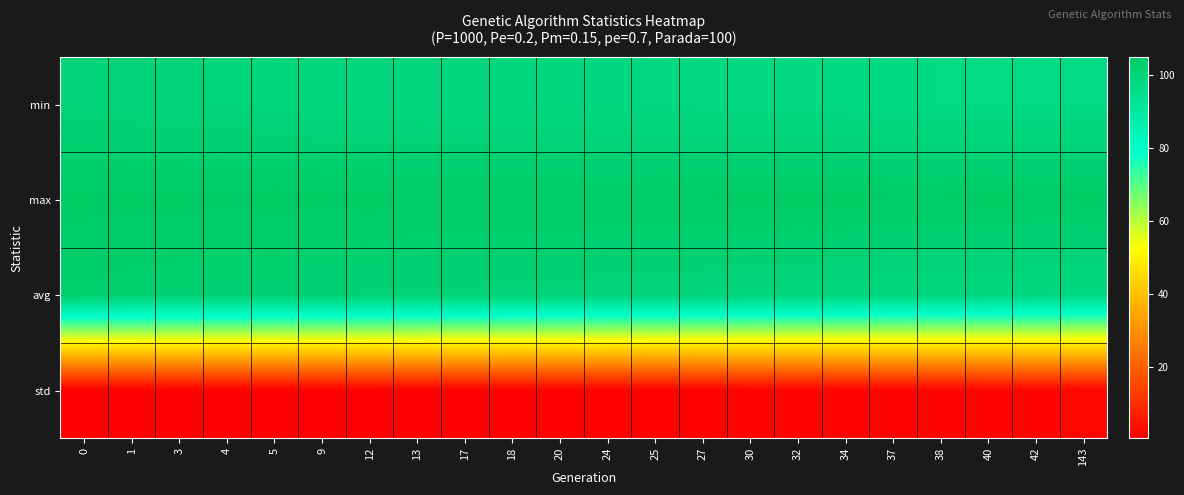

Count the number of categories in the chart.

22